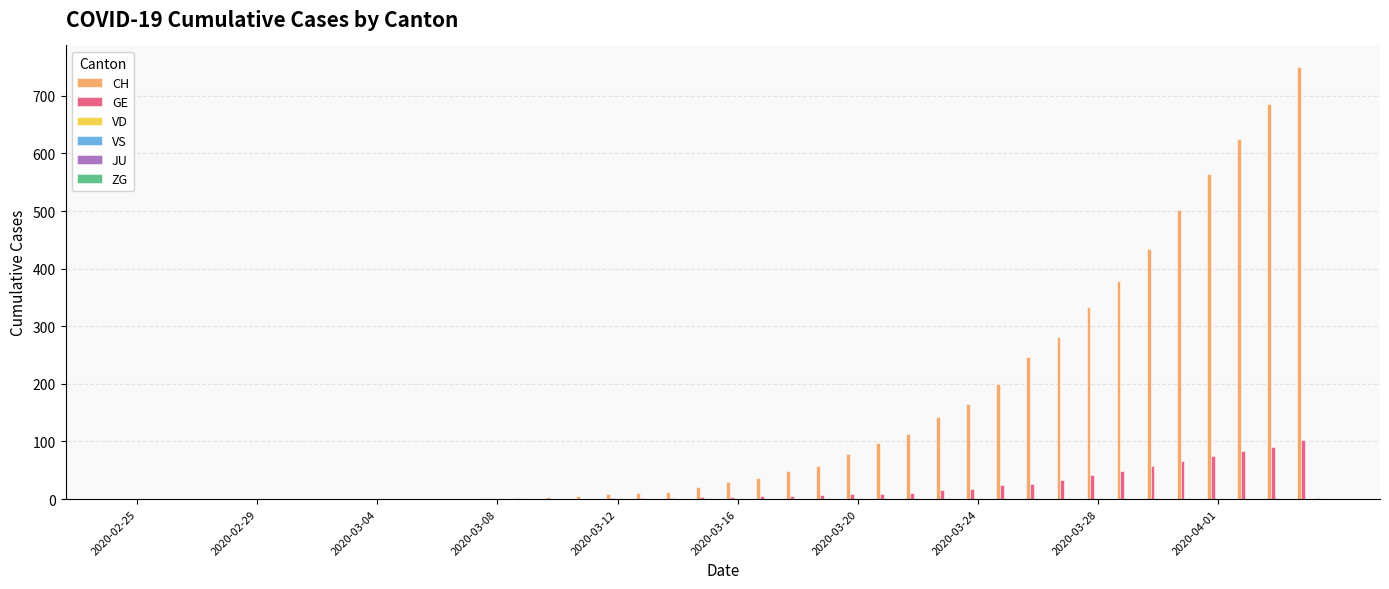

Rank the series at 2020-04-01 from highest to lowest value.

CH, GE, VS, ZG, VD, JU